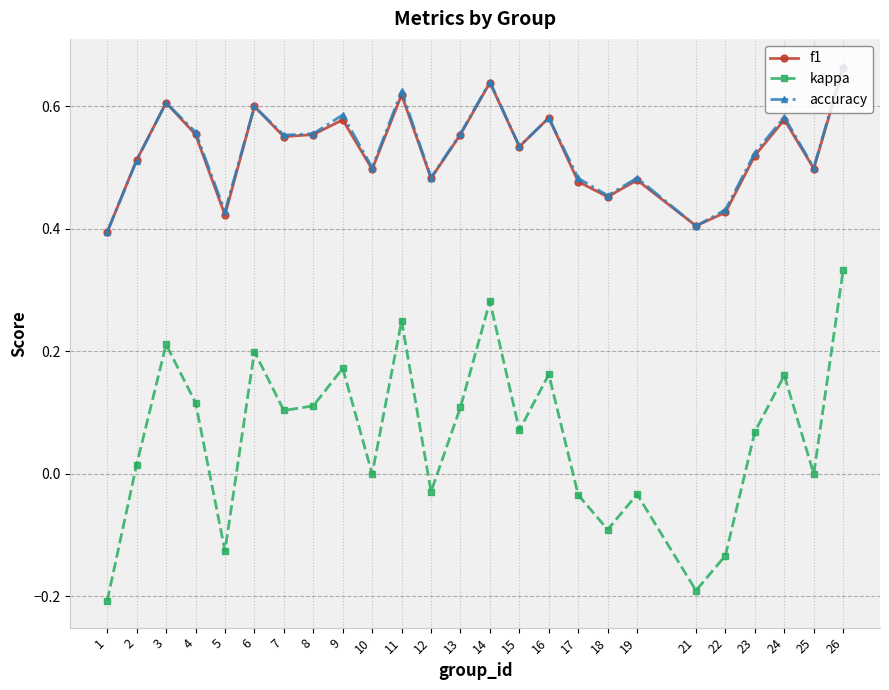

Is the value of accuracy at 25 greater than the value of kappa at 15?

Yes